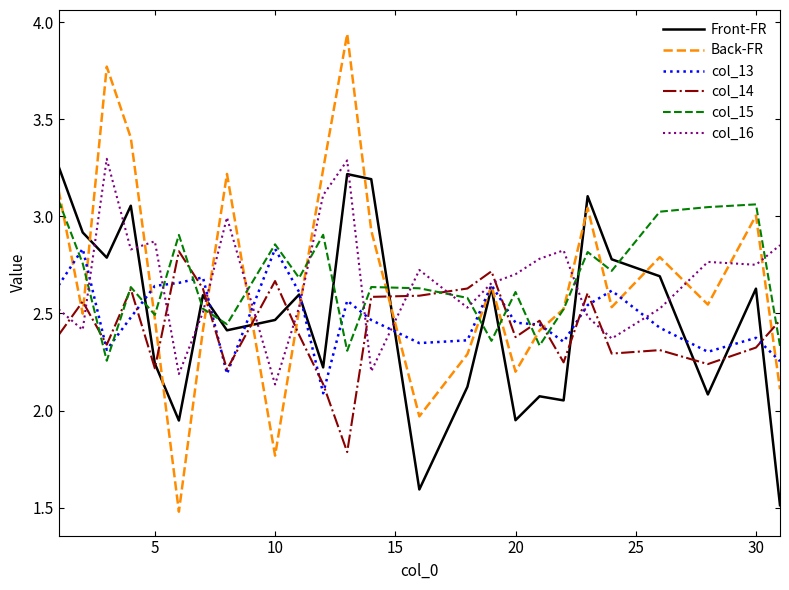

Count the number of categories in the chart.

25